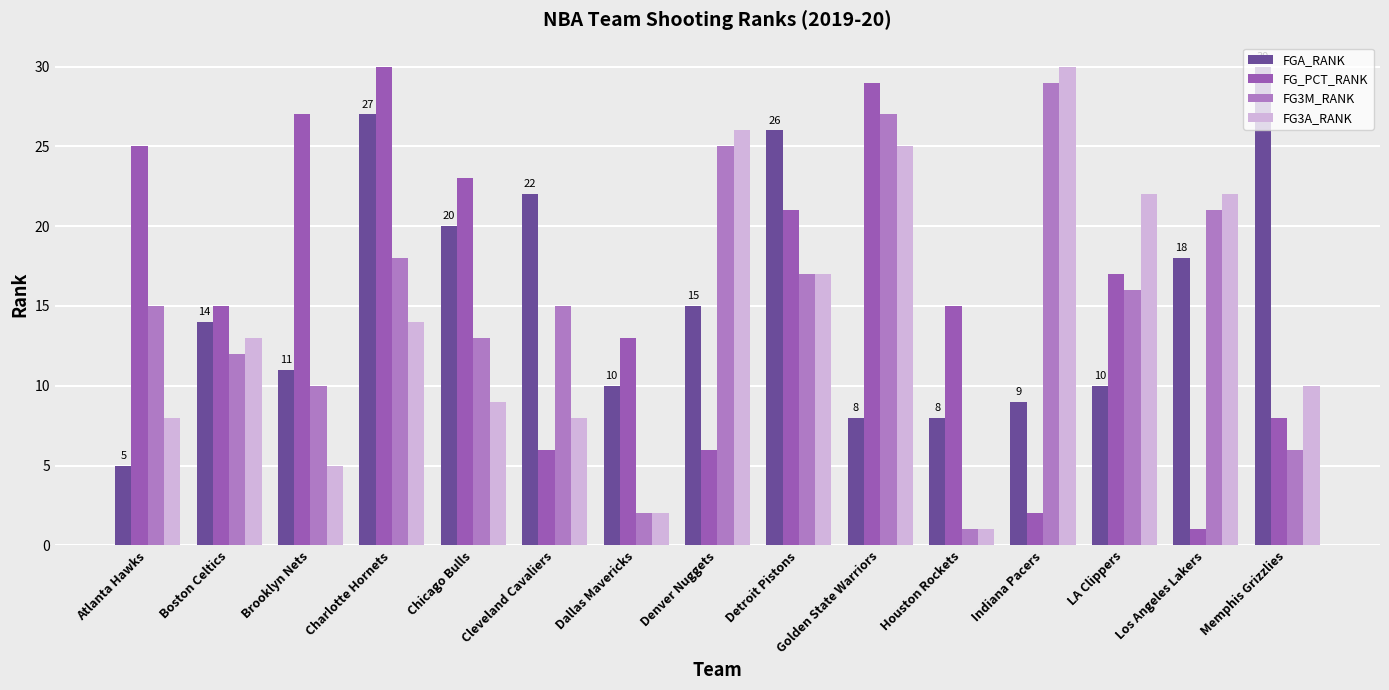

List the series in order of their overall mean, highest first.

FG_PCT_RANK, FGA_RANK, FG3M_RANK, FG3A_RANK